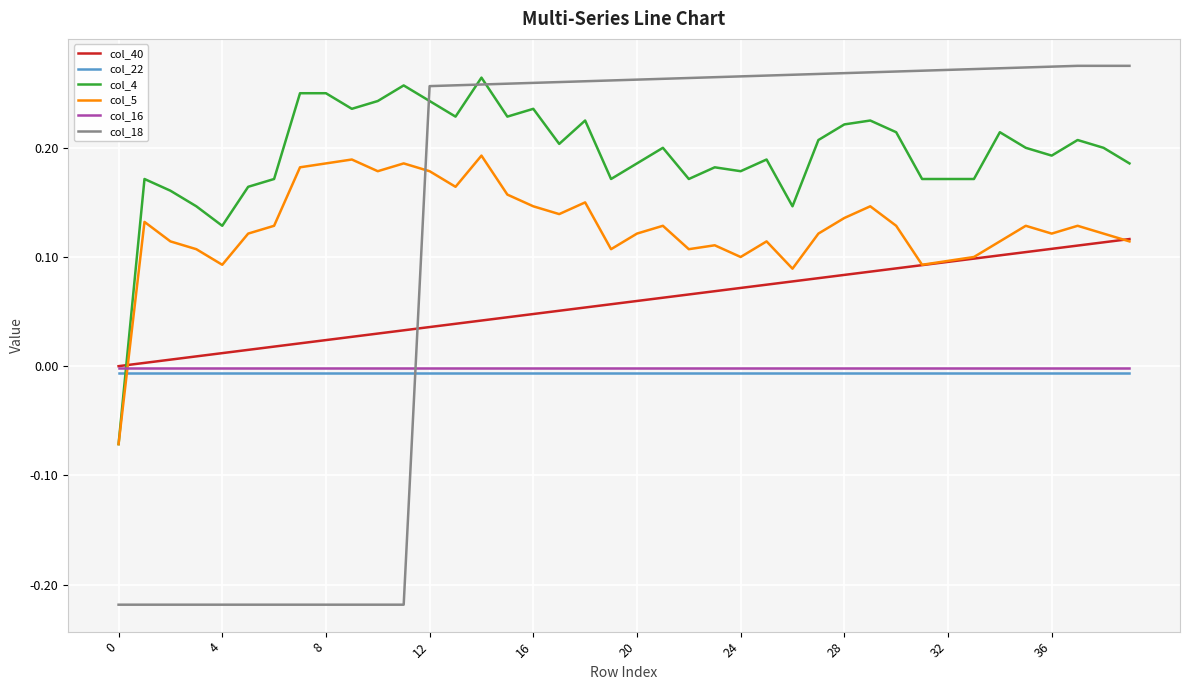

Which series has the largest range (max minus min)?

col_18